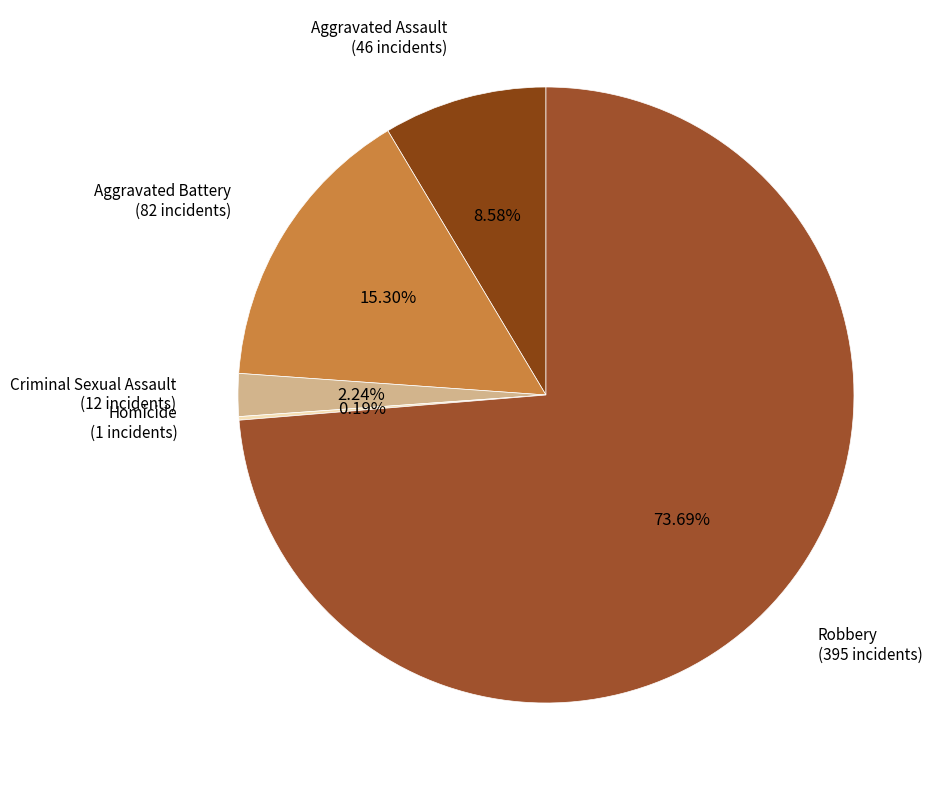

Which category has the biggest portion of the pie?

Robbery